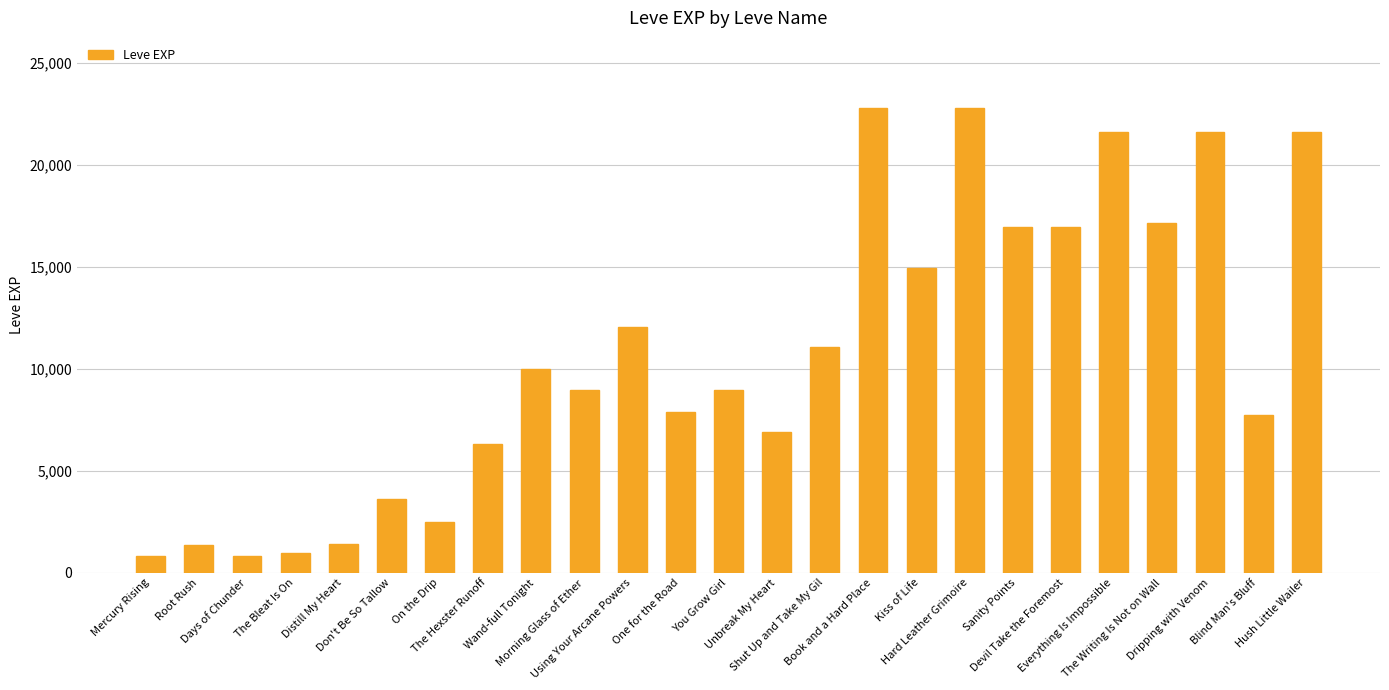

What is the smallest value displayed?

800